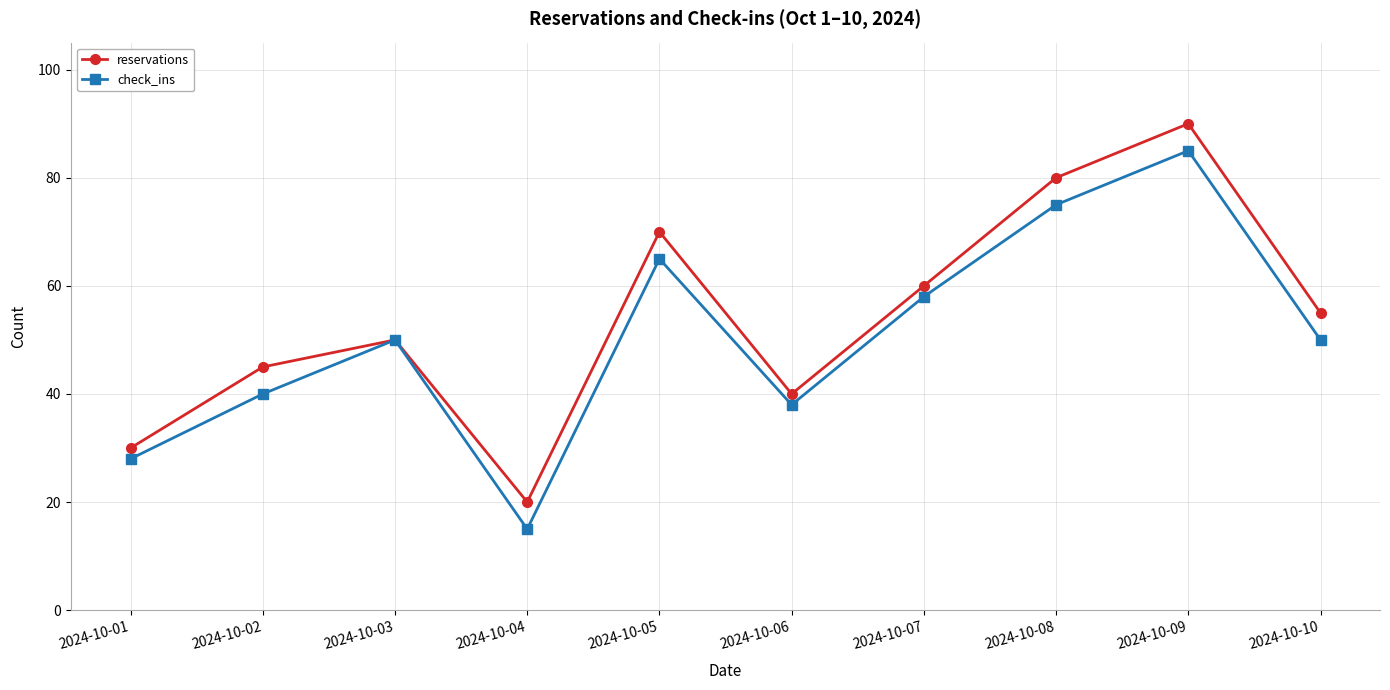

Is this an area chart (filled region under the line)?

No